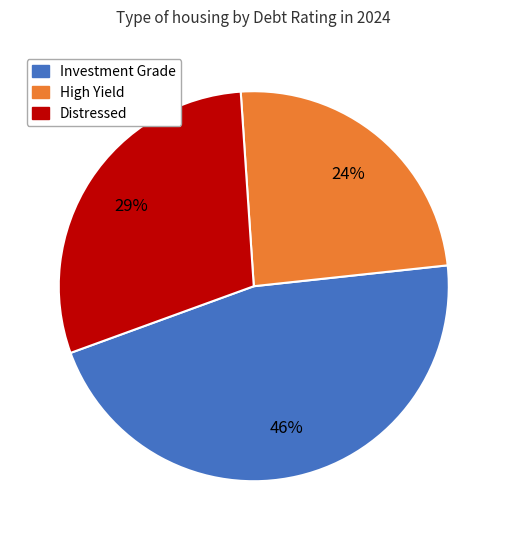

Count the number of slices in the pie.

3